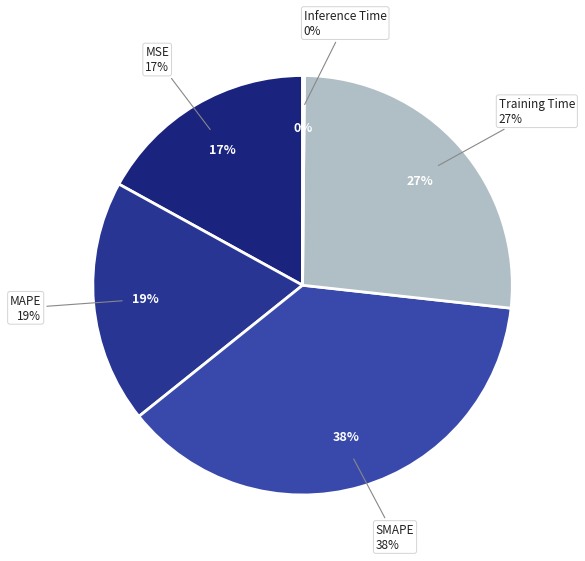

True or false: Inference Time accounts for 7% of the total.

False